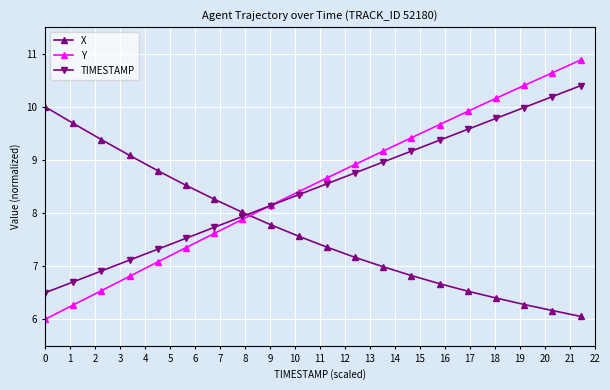

Does the chart have visible grid lines?

Yes